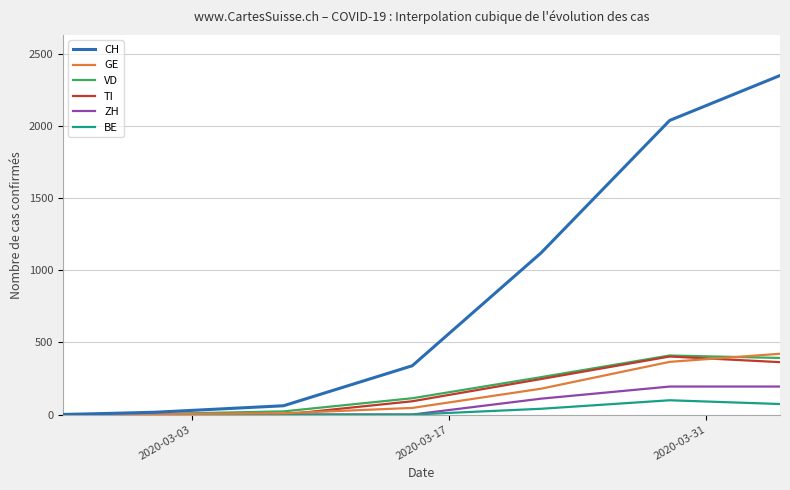

Which series has the widest spread of values?

CH